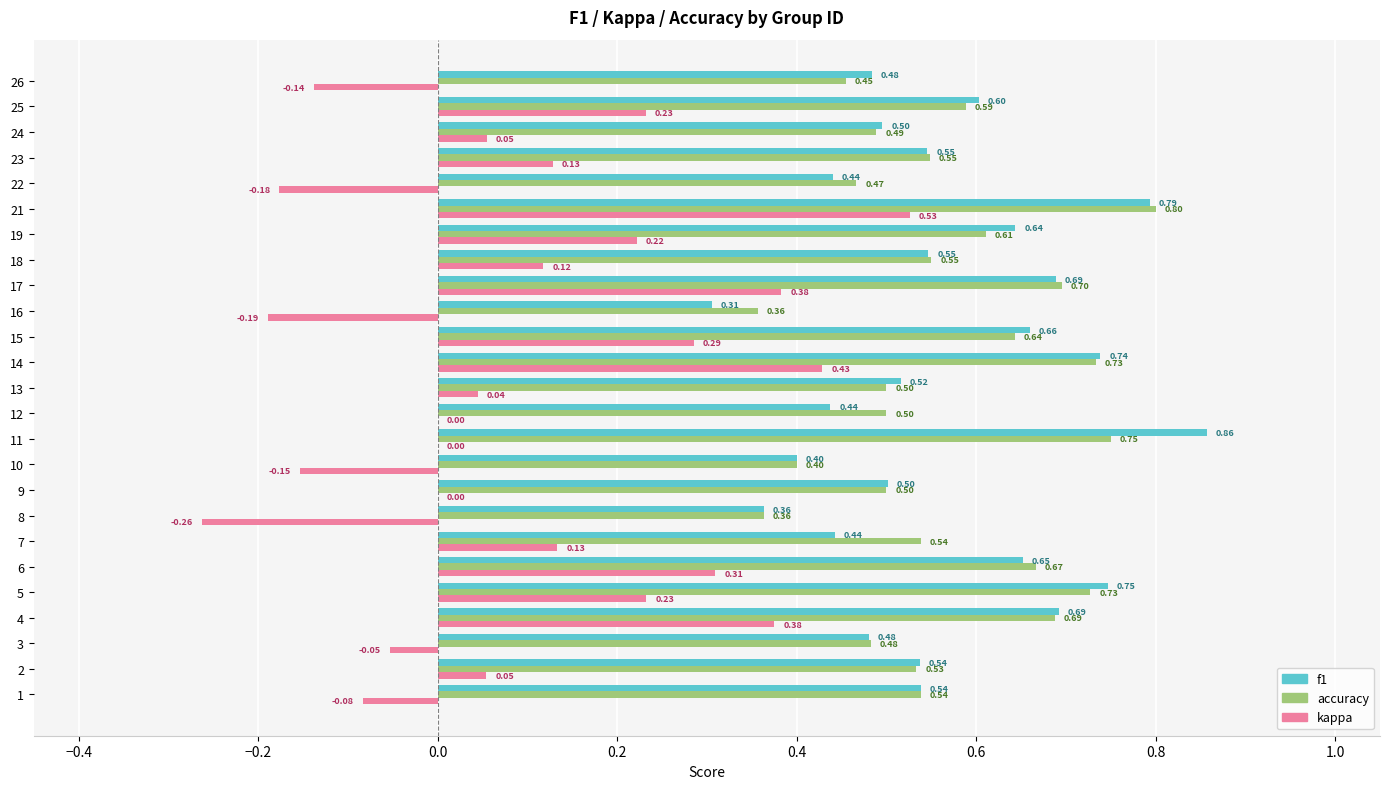

At which category is the sum across all series the highest?

21